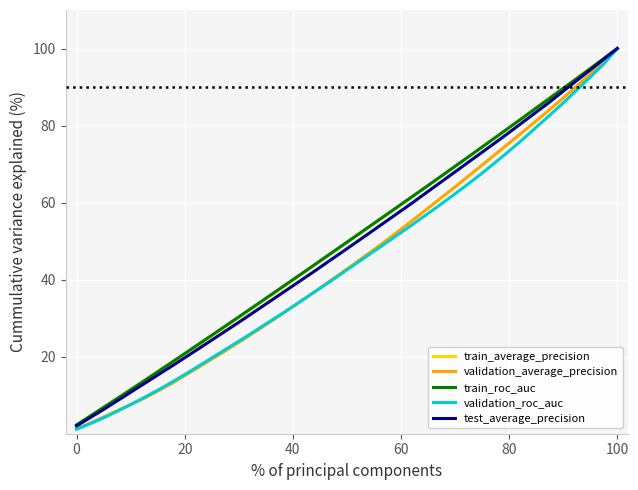

What is the maximum value for train_average_precision?

100.0